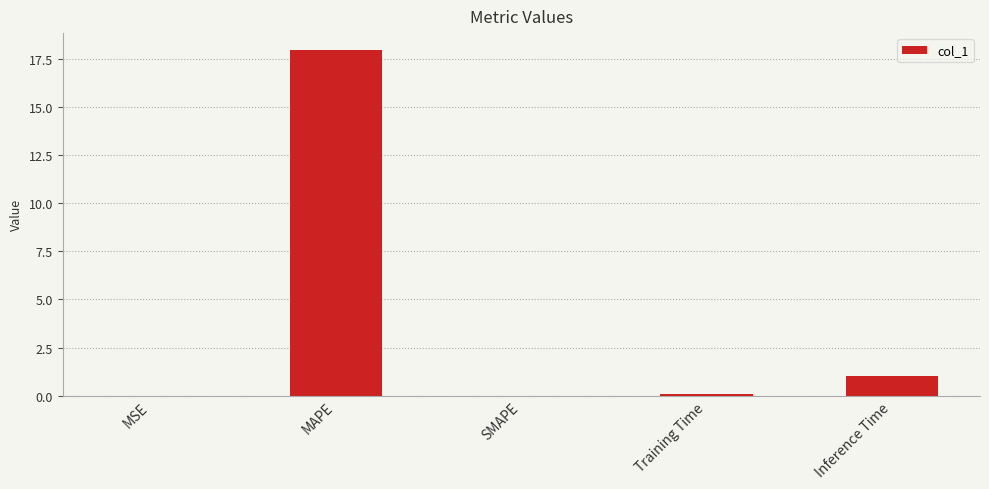

Which has a higher value, Inference Time or SMAPE?

Inference Time